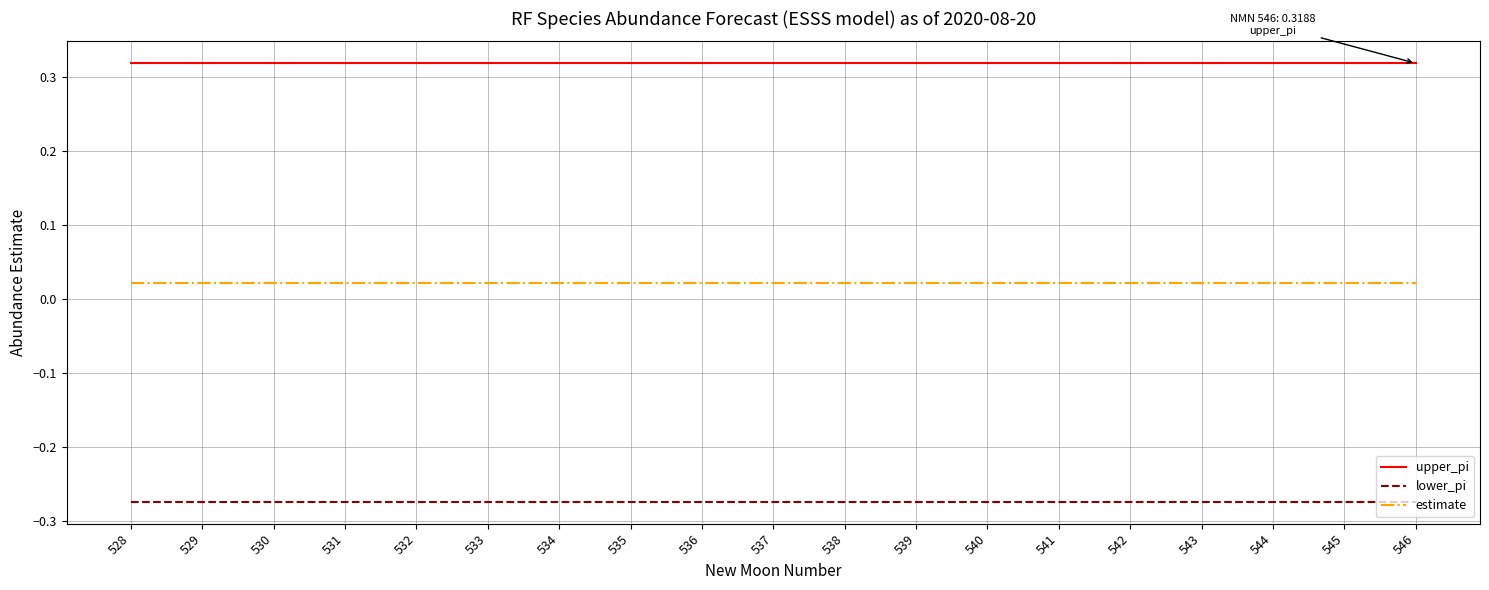

True or false: lower_pi and estimate cross at least once.

False